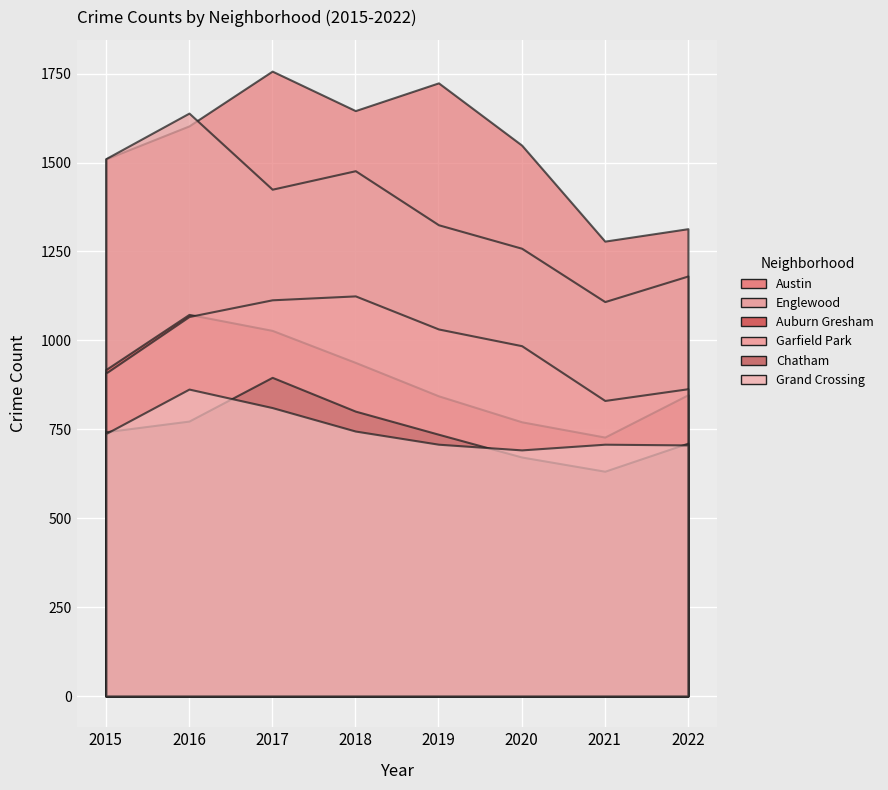

Rank the series at 2022 from lowest to highest value.

Grand Crossing, Chatham, Auburn Gresham, Garfield Park, Englewood, Austin